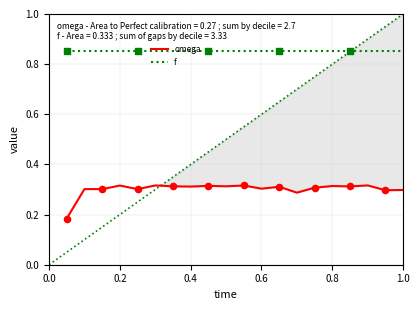

Is it true that f equals 1.4 at 1.0?

False